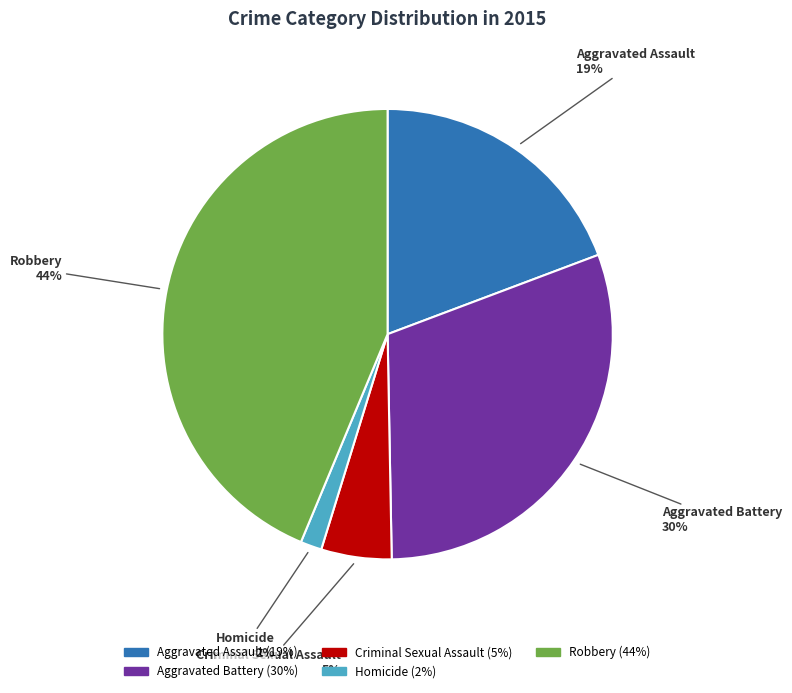

Which has a higher value, Aggravated Assault or Robbery?

Robbery